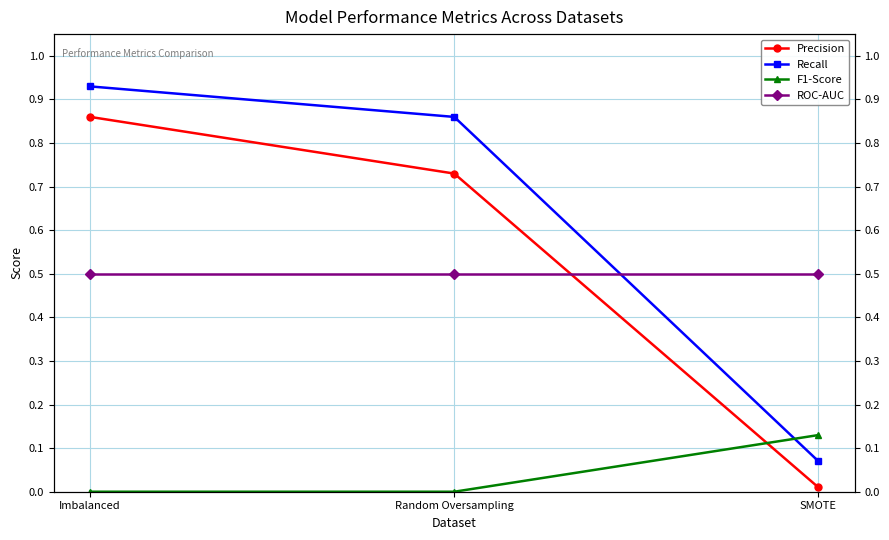

What are all the series names shown in the legend?

Precision, Recall, F1-Score, ROC-AUC